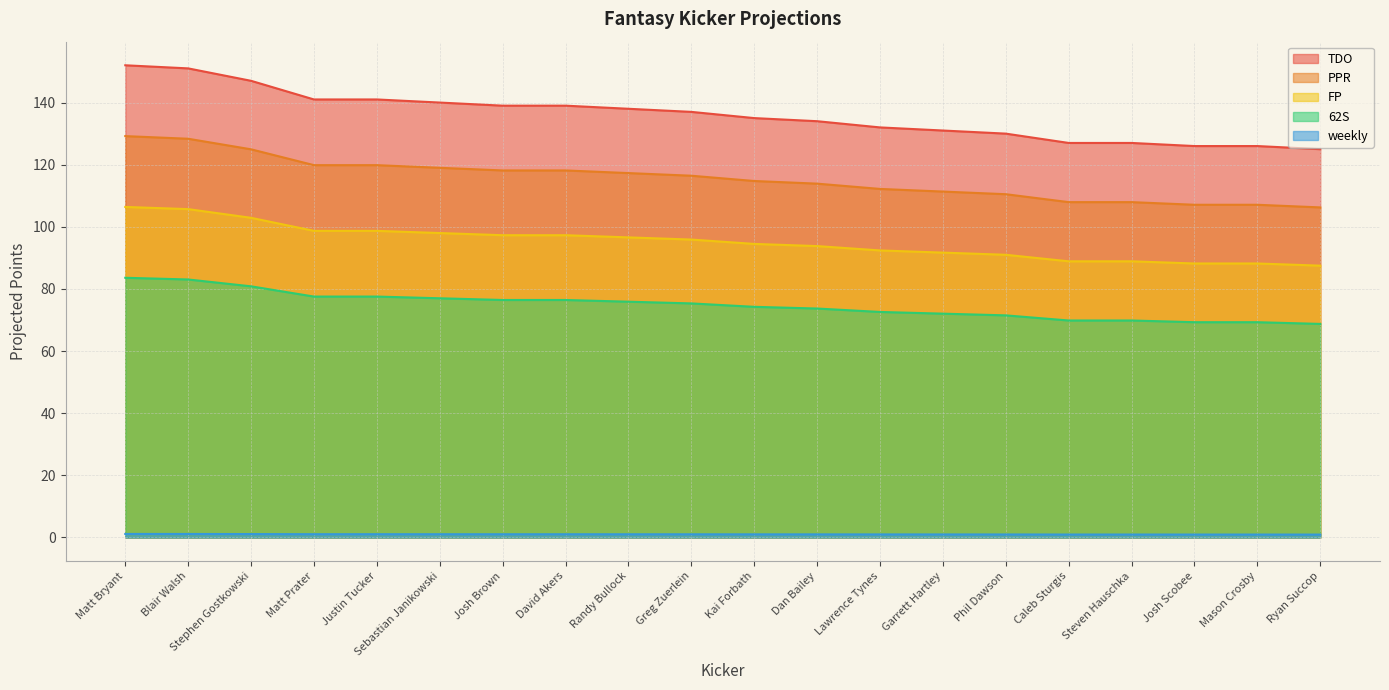

Is it true that PPR equals 72.6 at Matt Prater?

False